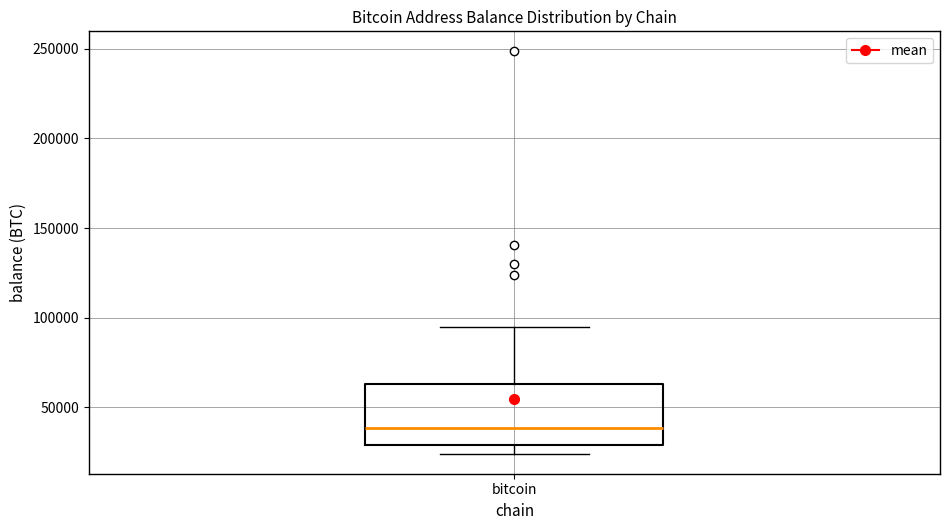

Where does the upper whisker of the box for bitcoin end on the y-axis? The values are not printed on the chart, so give them approximately, as read against the axis.

95000